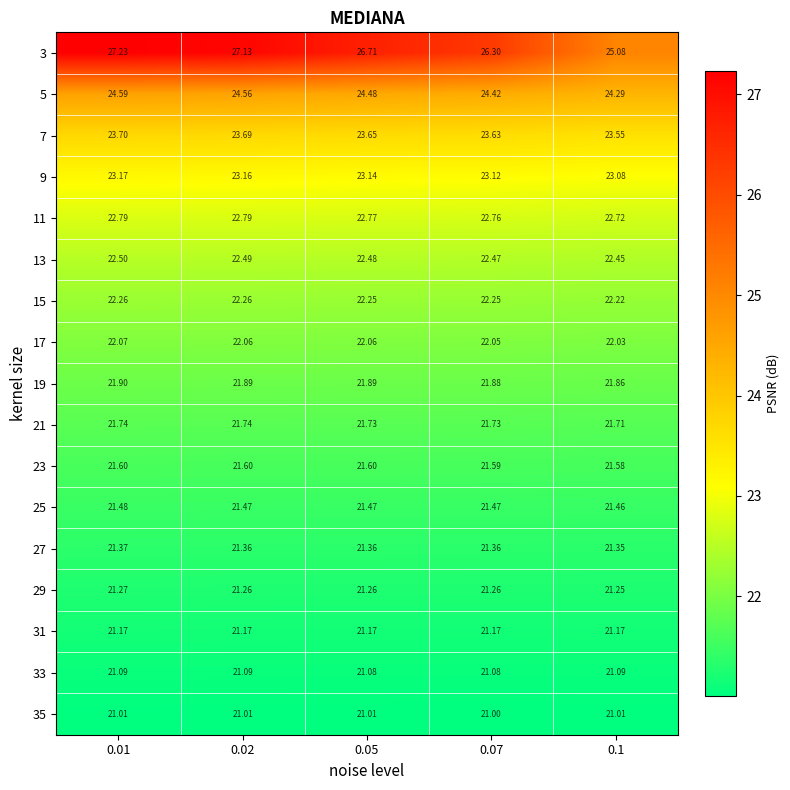

What is the total value across all series at 0.07?

379.5